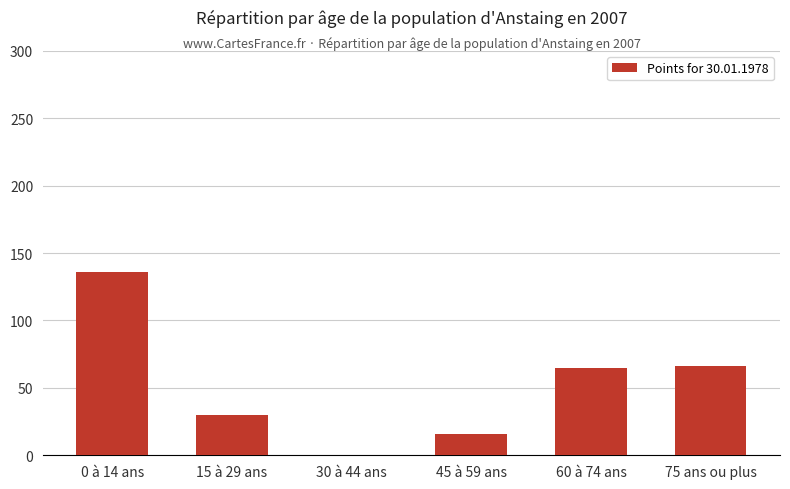

Between 15 à 29 ans and 75 ans ou plus, which is larger?

75 ans ou plus